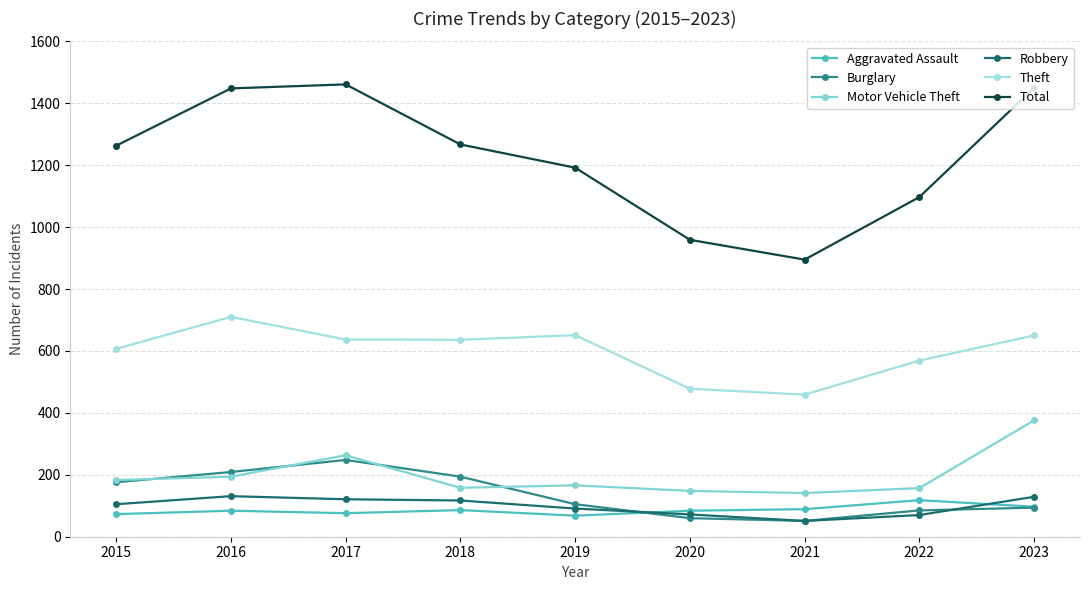

Which series has the widest spread of values?

Total